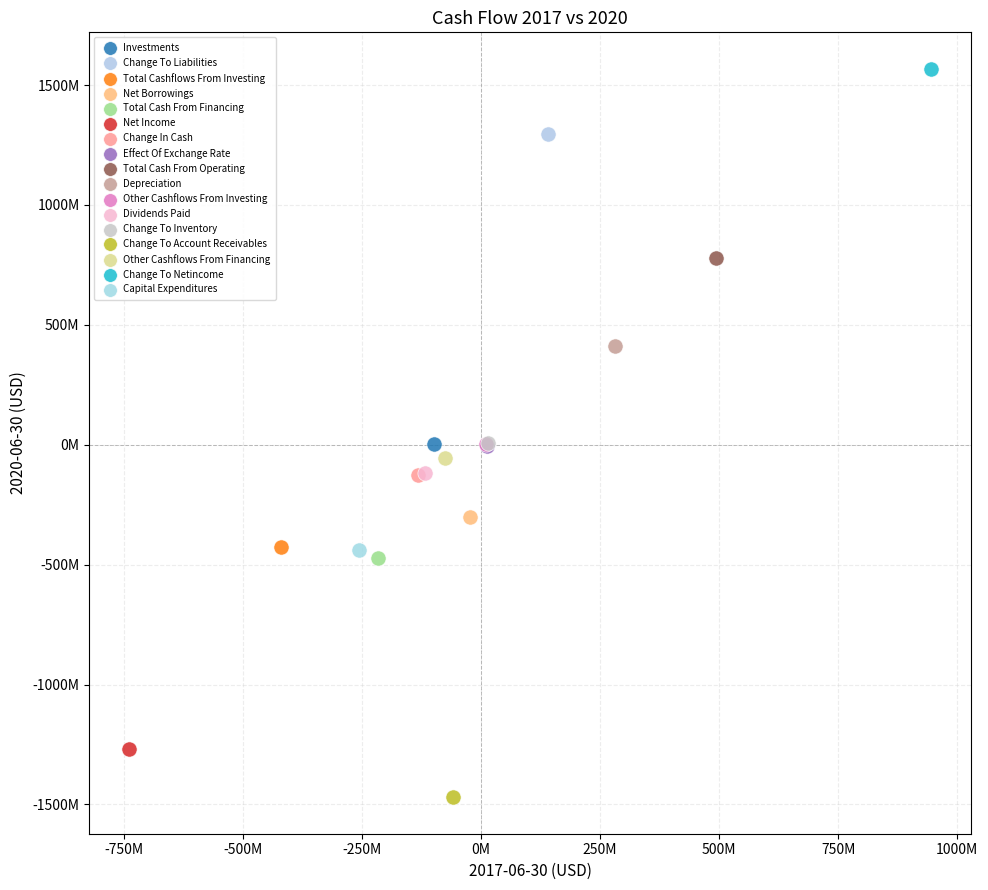

What are all the series names shown in the legend?

Investments, Change To Liabilities, Total Cashflows From Investing, Net Borrowings, Total Cash From Financing, Net Income, Change In Cash, Effect Of Exchange Rate, Total Cash From Operating, Depreciation, Other Cashflows From Investing, Dividends Paid, Change To Inventory, Change To Account Receivables, Other Cashflows From Financing, Change To Netincome, Capital Expenditures